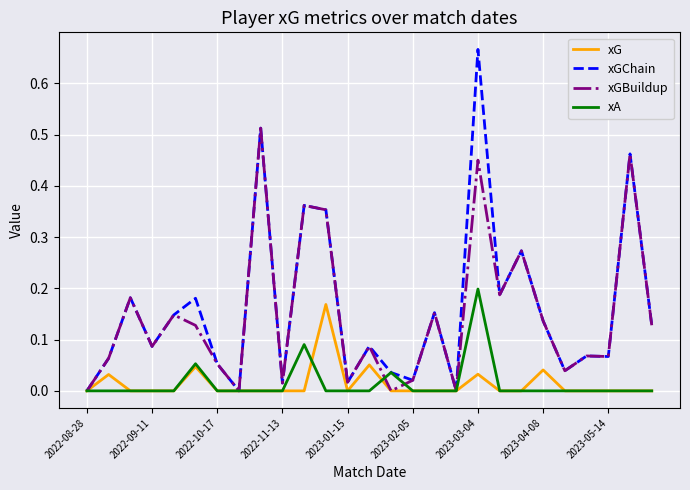

In xGChain, how many points are higher than both neighbors (excluding endpoints)?

10